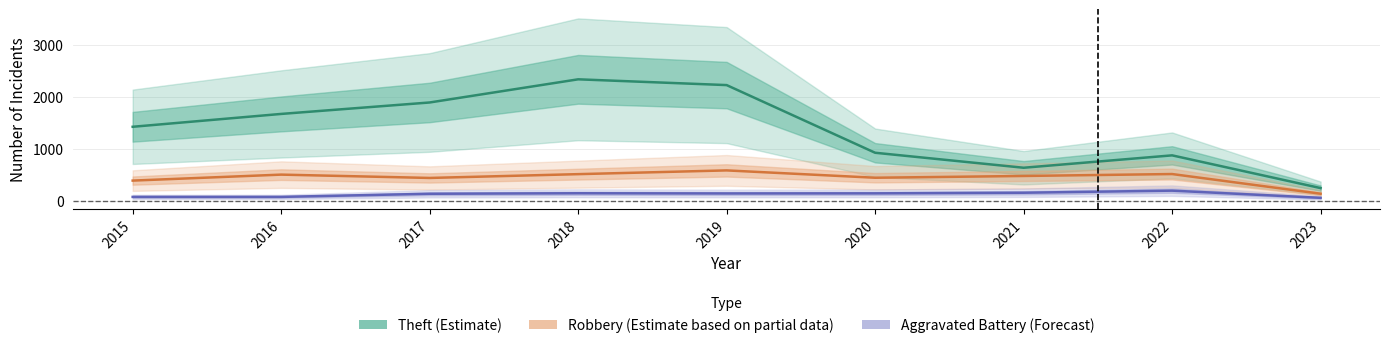

What is the smallest value displayed?

64